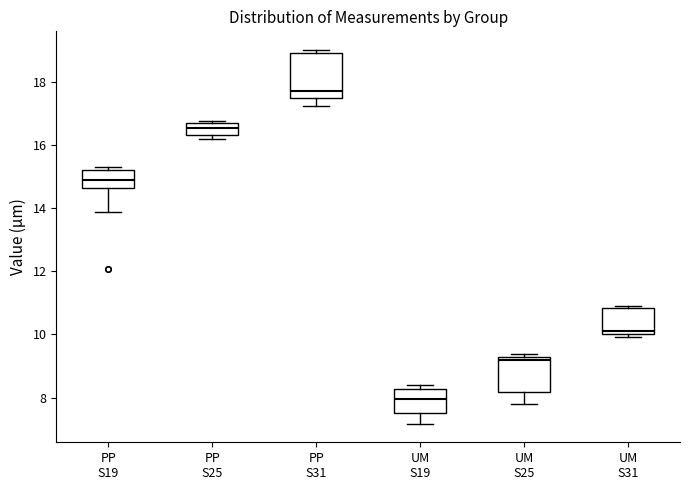

Which box has the lowest median line?

UM S19